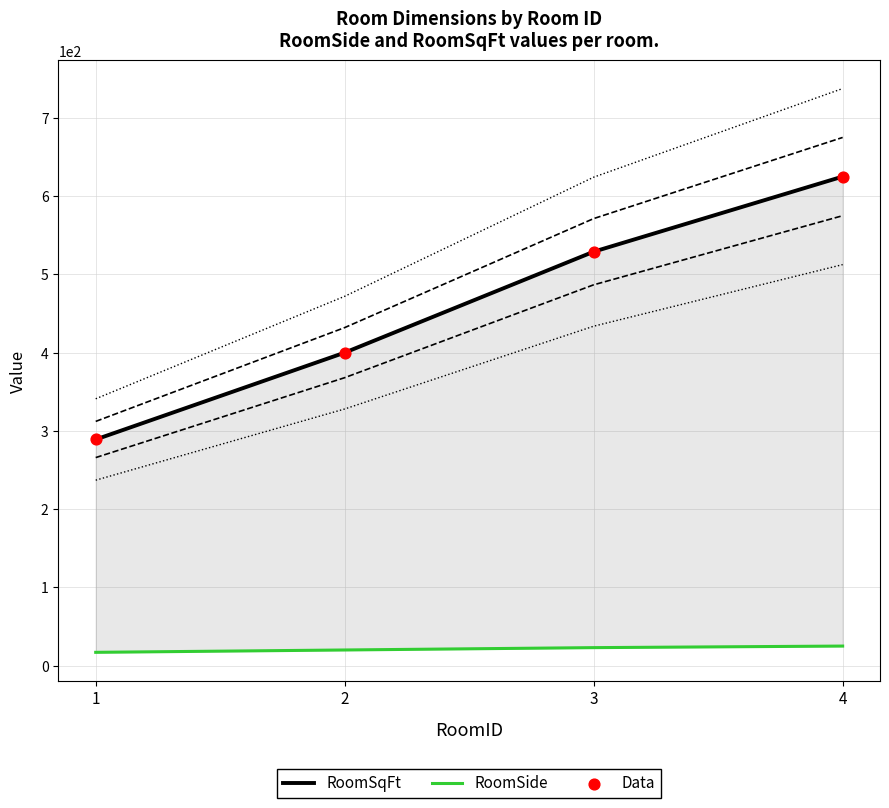

Which series has the widest spread of Y values?

RoomSqFt